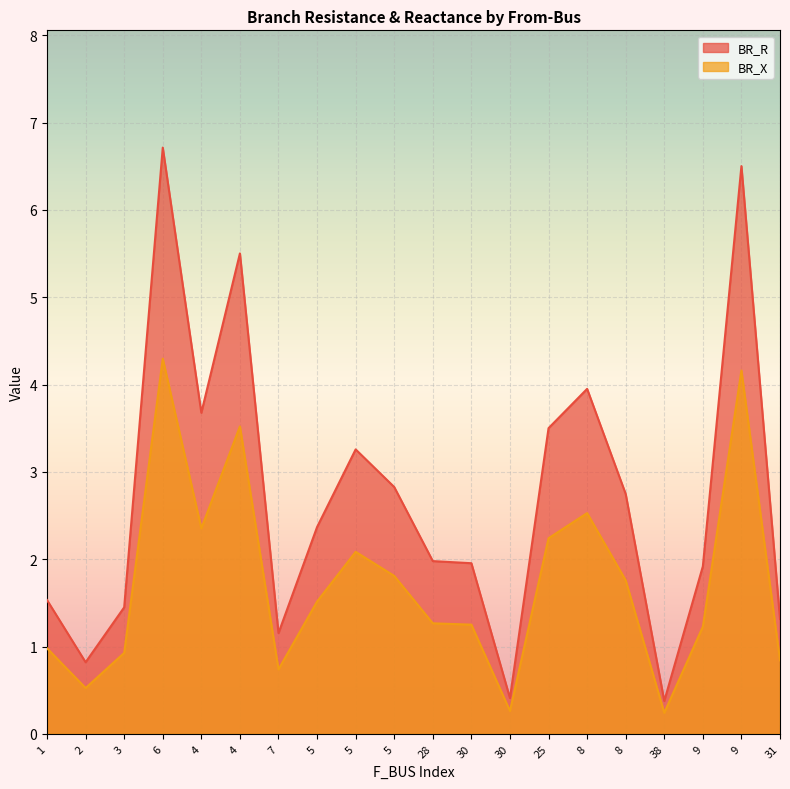

At which category does the chart reach its minimum across all series?

38